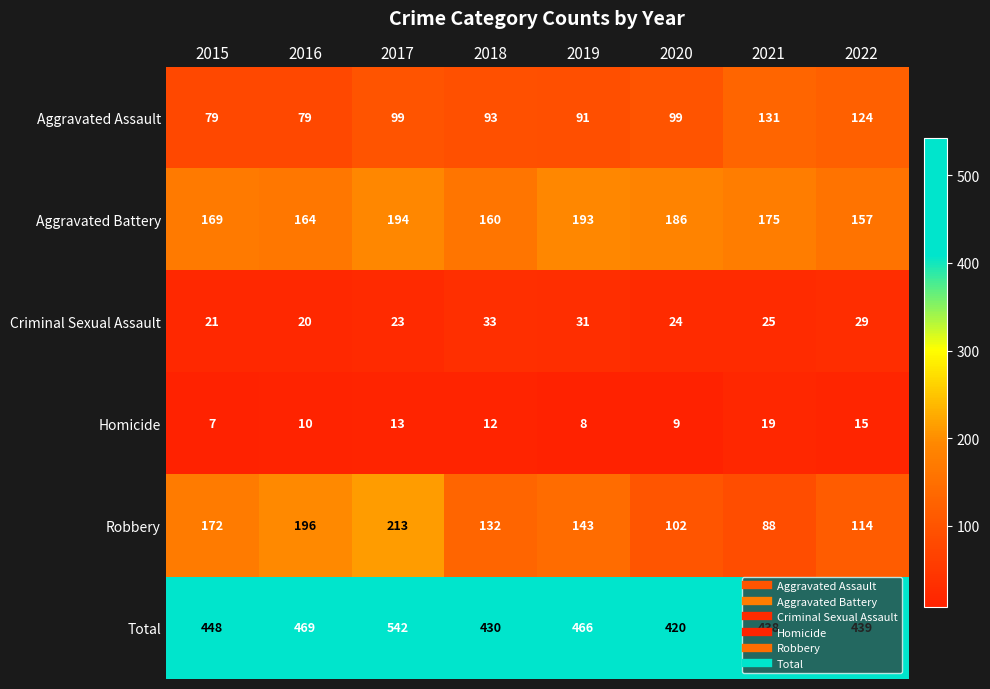

What is the sum of the Aggravated Battery values at 2019 and 2017?

387